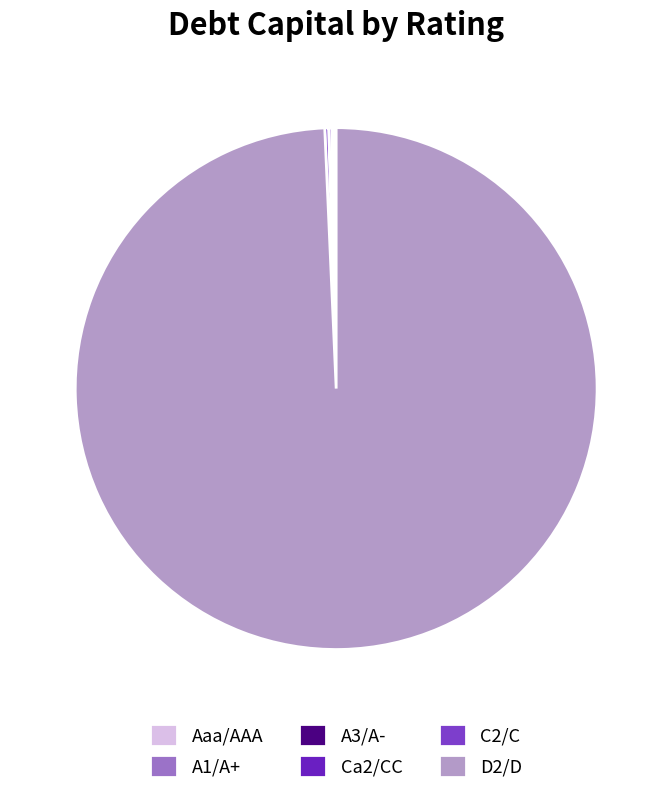

Which category accounts for the majority?

D2/D